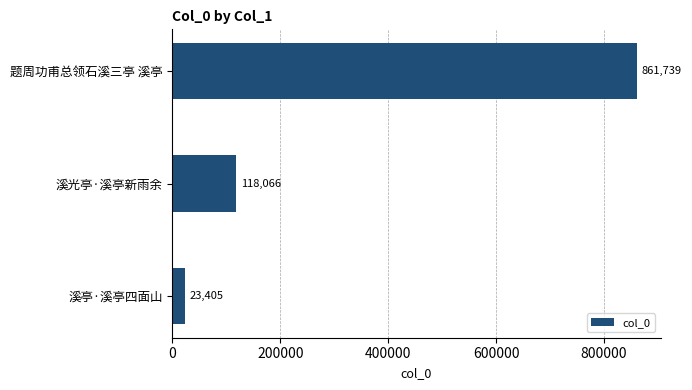

Does the chart contain stacked bars?

No